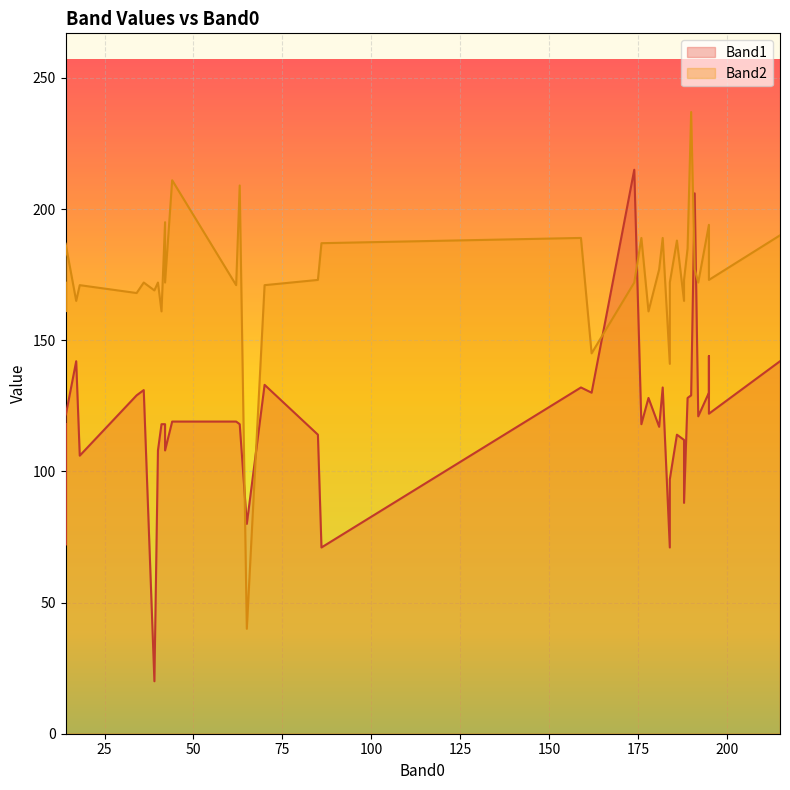

How many values in the Band2 series exceed 172?

19